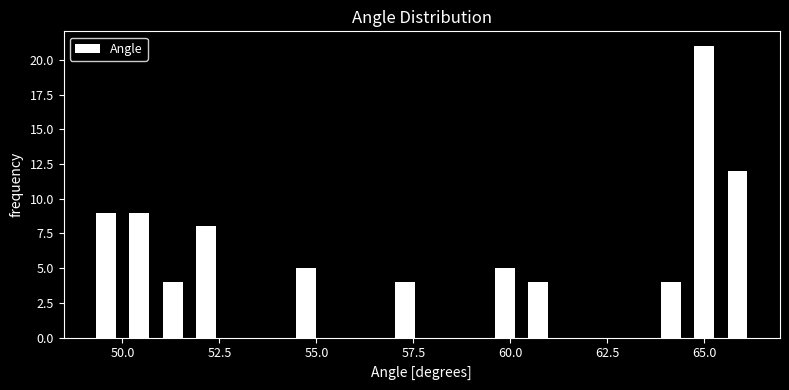

Around what value on the x-axis is the tallest bar? Give the approximate position of its centre, as read against the axis.

65.0